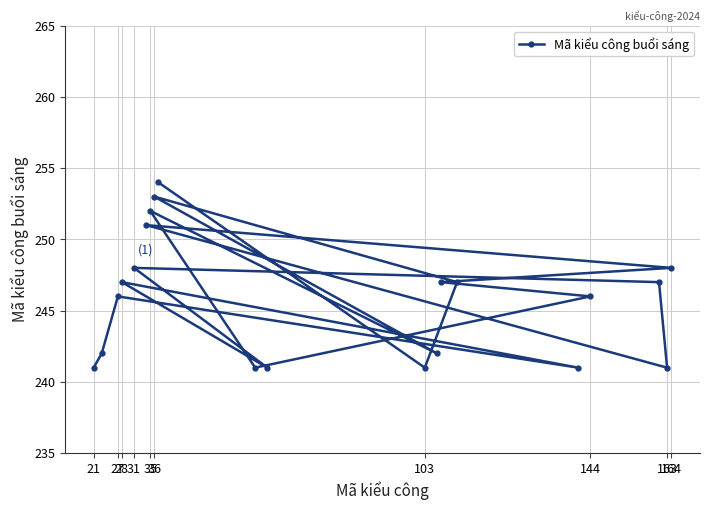

What is the difference between the second highest and second lowest values?

12